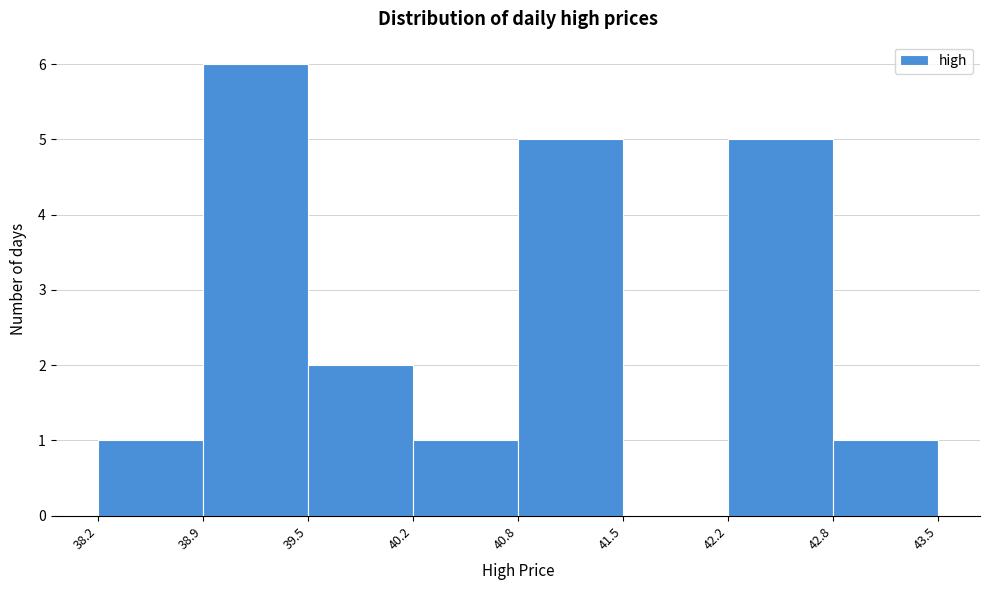

Reading left to right, transcribe this chart: for each bar, give the range it covers on the x-axis and its height. The values are not printed on the chart, so give them approximately, as read against the axis.

38.2 to 38.9: 1
38.9 to 39.5: 6
39.5 to 40.2: 2
40.2 to 40.8: 1
40.8 to 41.5: 5
41.5 to 42.2: 0
42.2 to 42.8: 5
42.8 to 43.5: 1